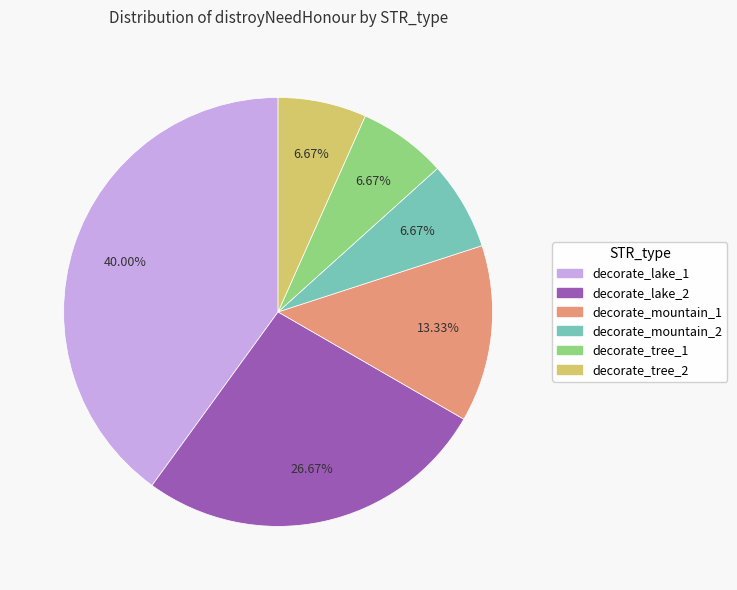

To the nearest percent, what is the difference between the decorate_lake_2 and decorate_tree_2 slice percentages?

20%